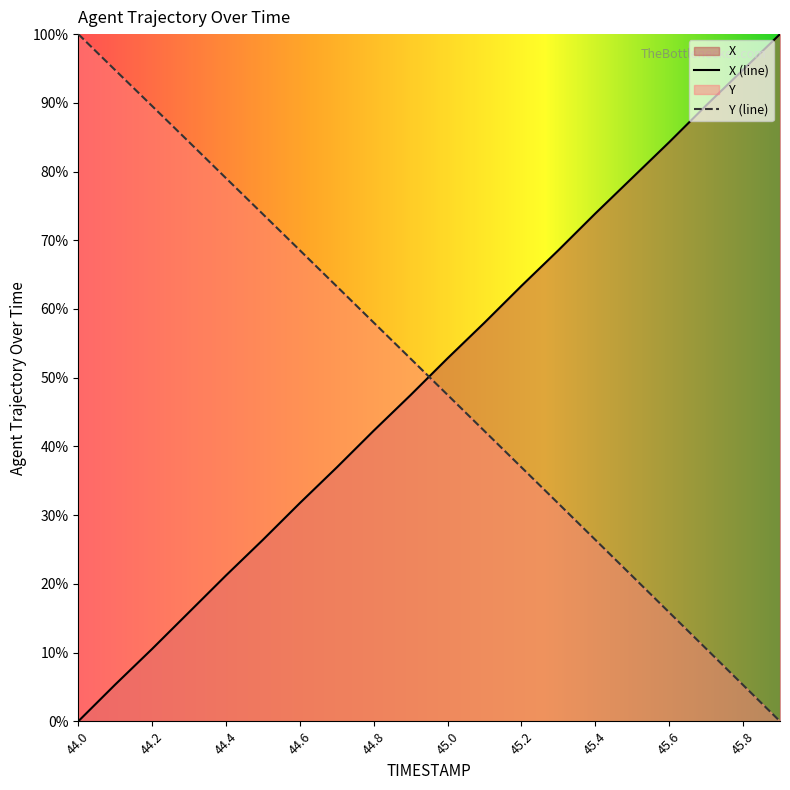

What are all the series names shown in the legend?

X, Y